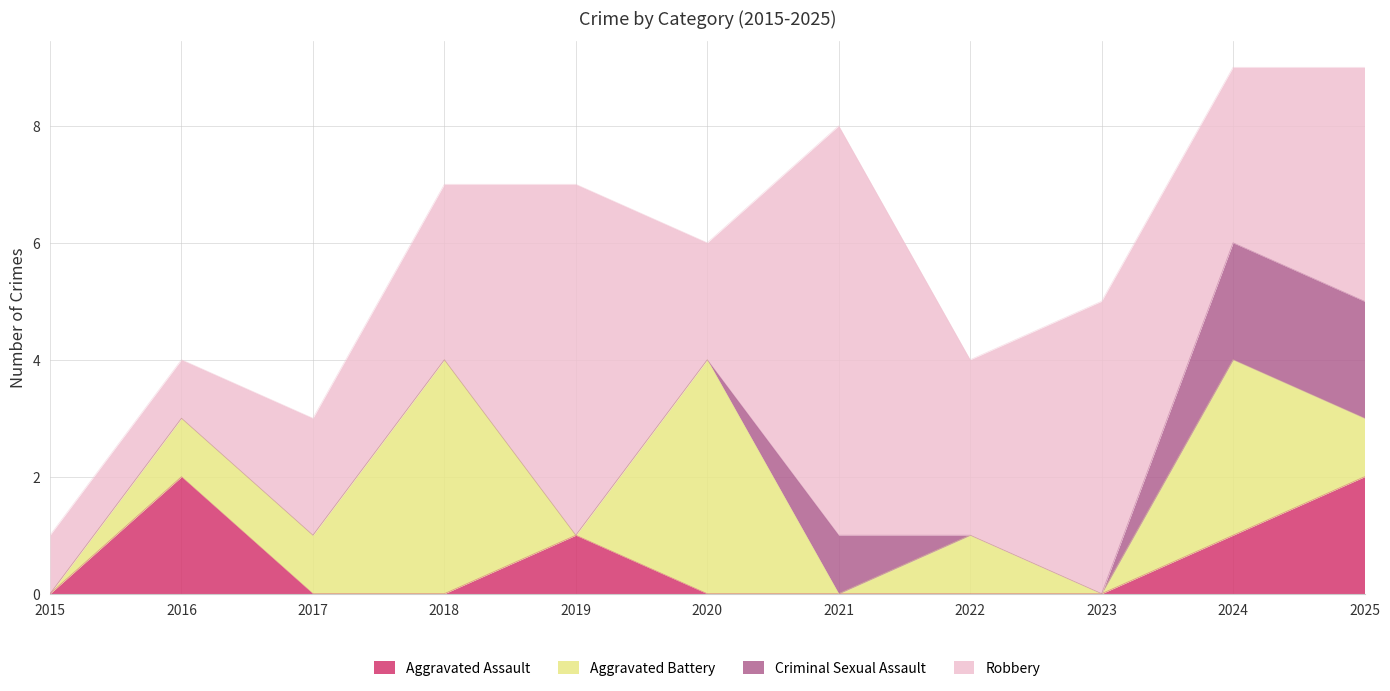

True or false: Aggravated Battery has a value of 0 at 2021.

True